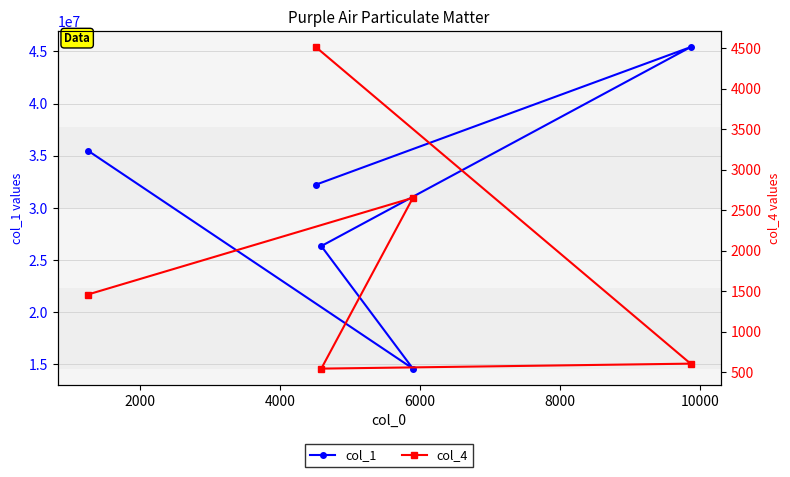

What is the difference between the maximum and second lowest values in the col_4 series?

3907.4